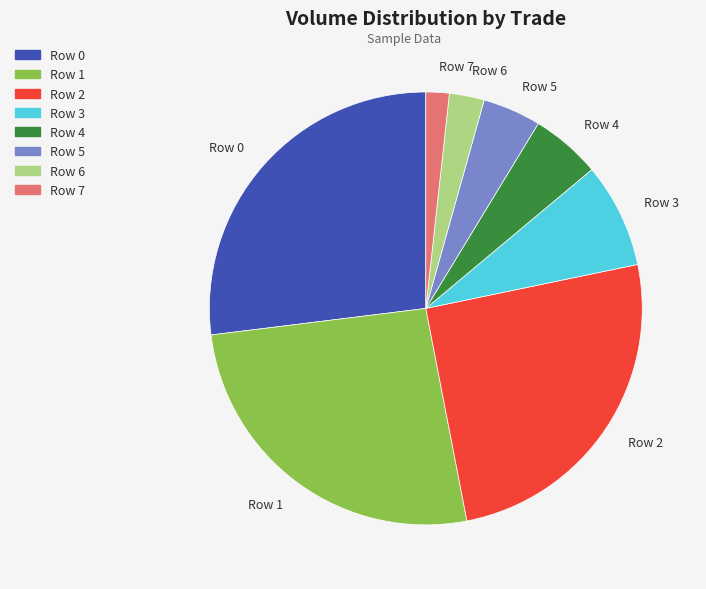

The Row 7 slice represents 2% of the pie. True or false?

True